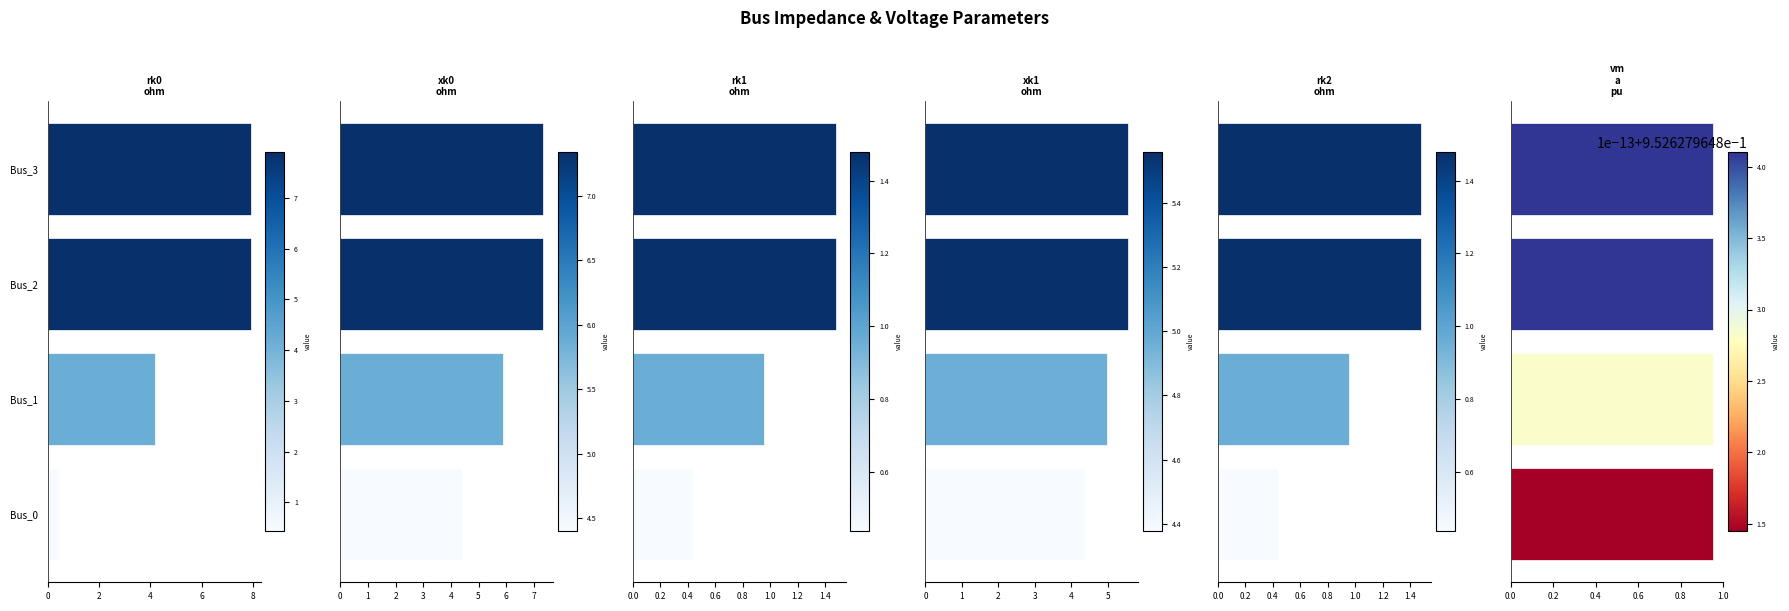

What is the spread (max minus min) of values at 2?

5.1